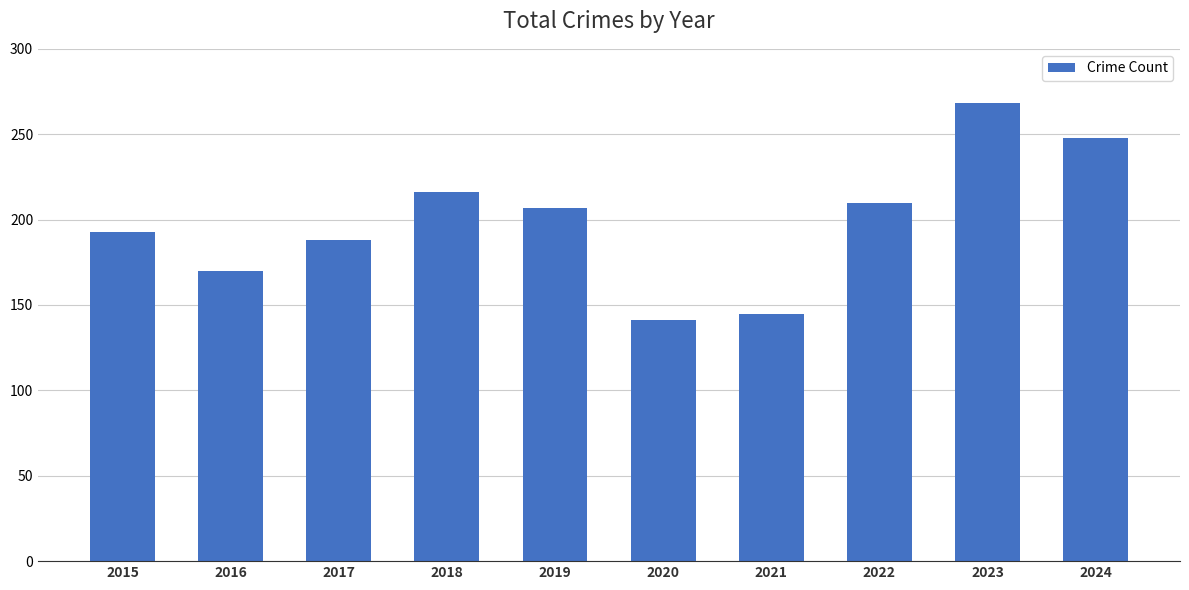

List the labels in order of value, smallest first.

2020, 2021, 2016, 2017, 2015, 2019, 2022, 2018, 2024, 2023